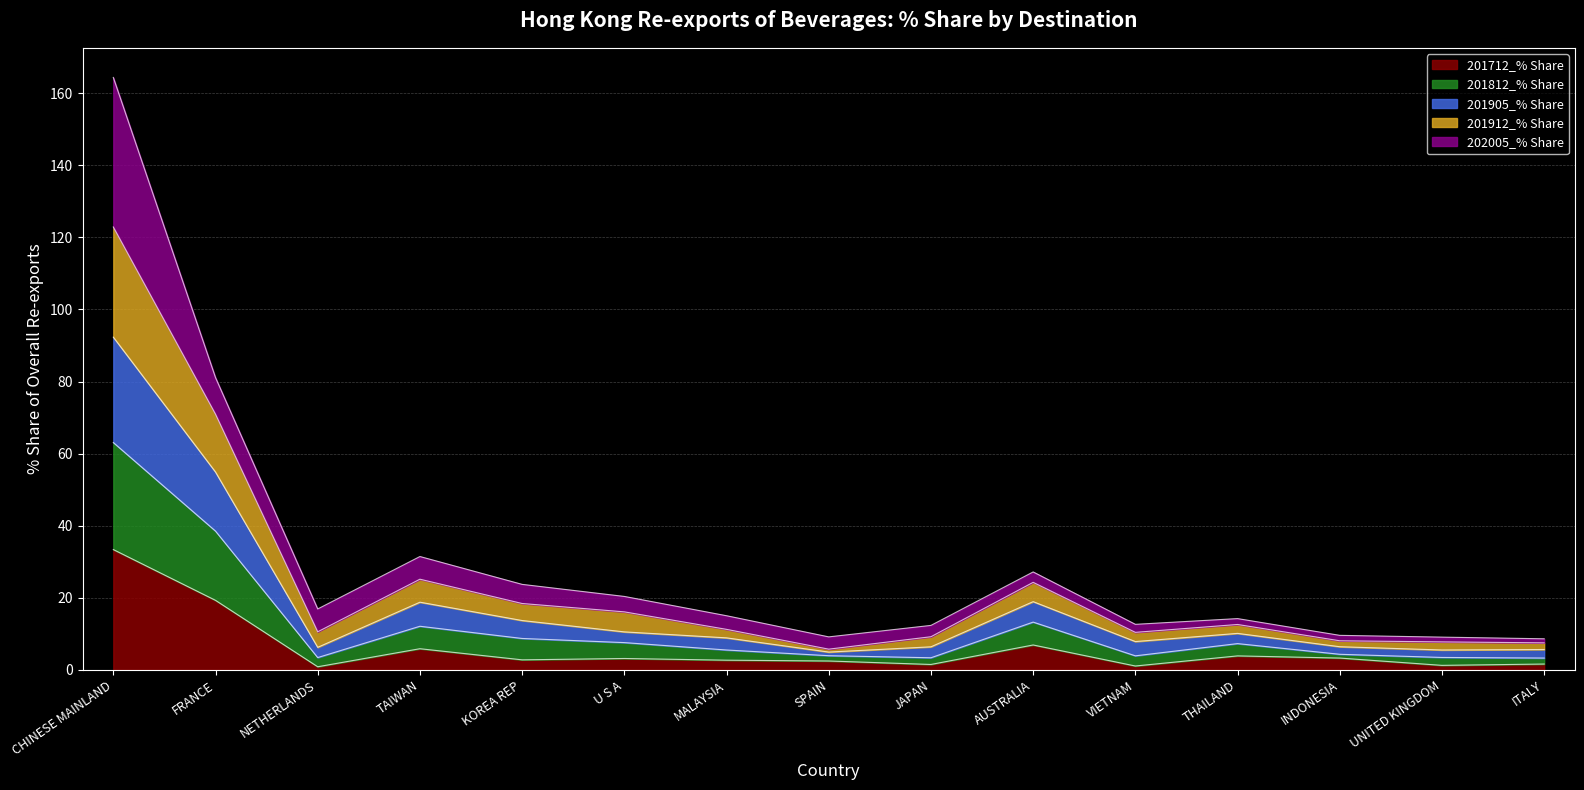

What is the highest value of the 201712_% Share series?

33.4